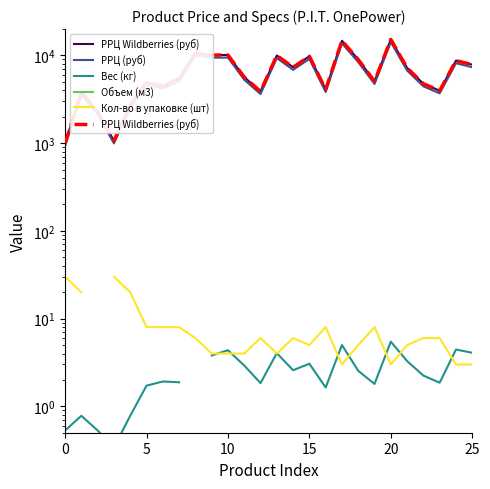

How many categories are shown in the chart?

26